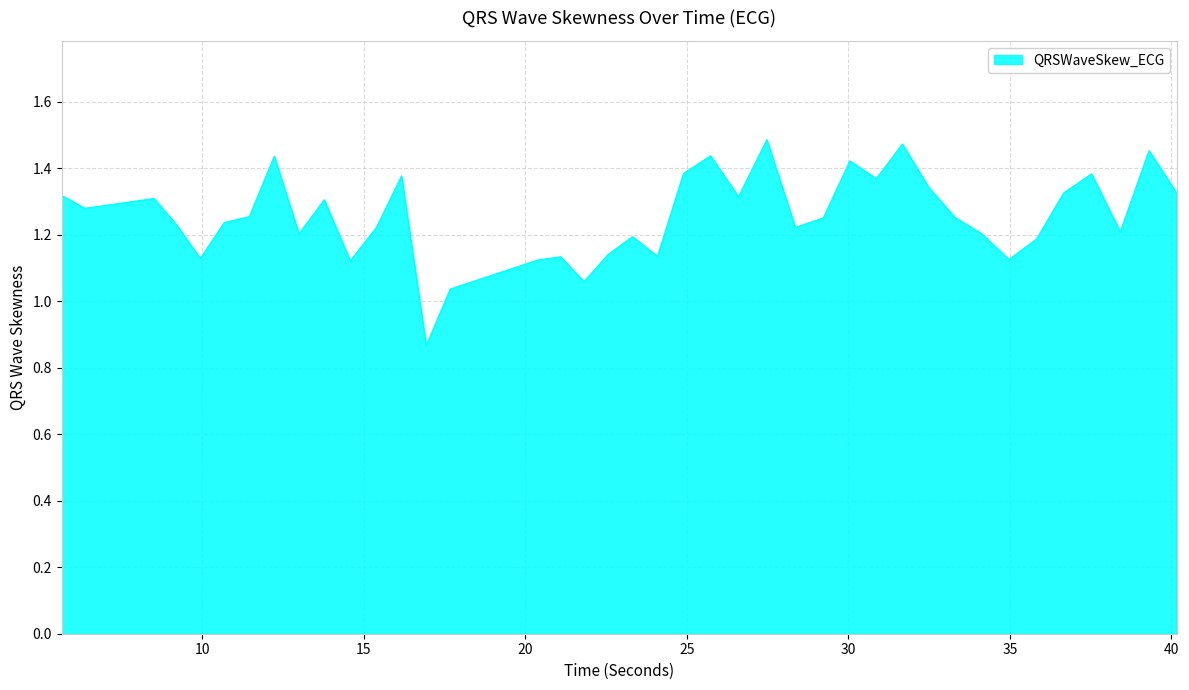

True or false: the data has more than 1 interior local peaks.

True